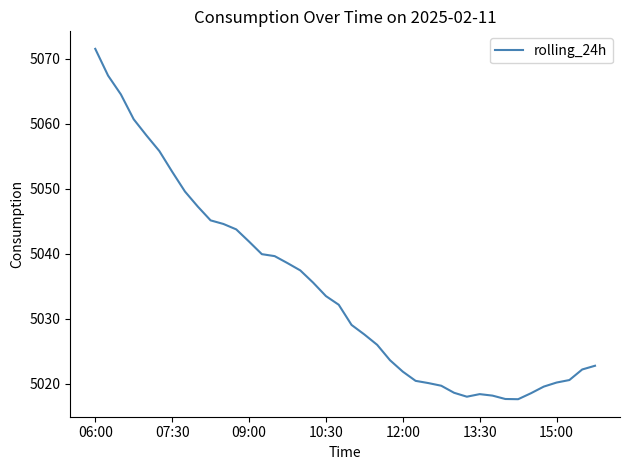

What is the difference between the maximum and minimum values?

53.9